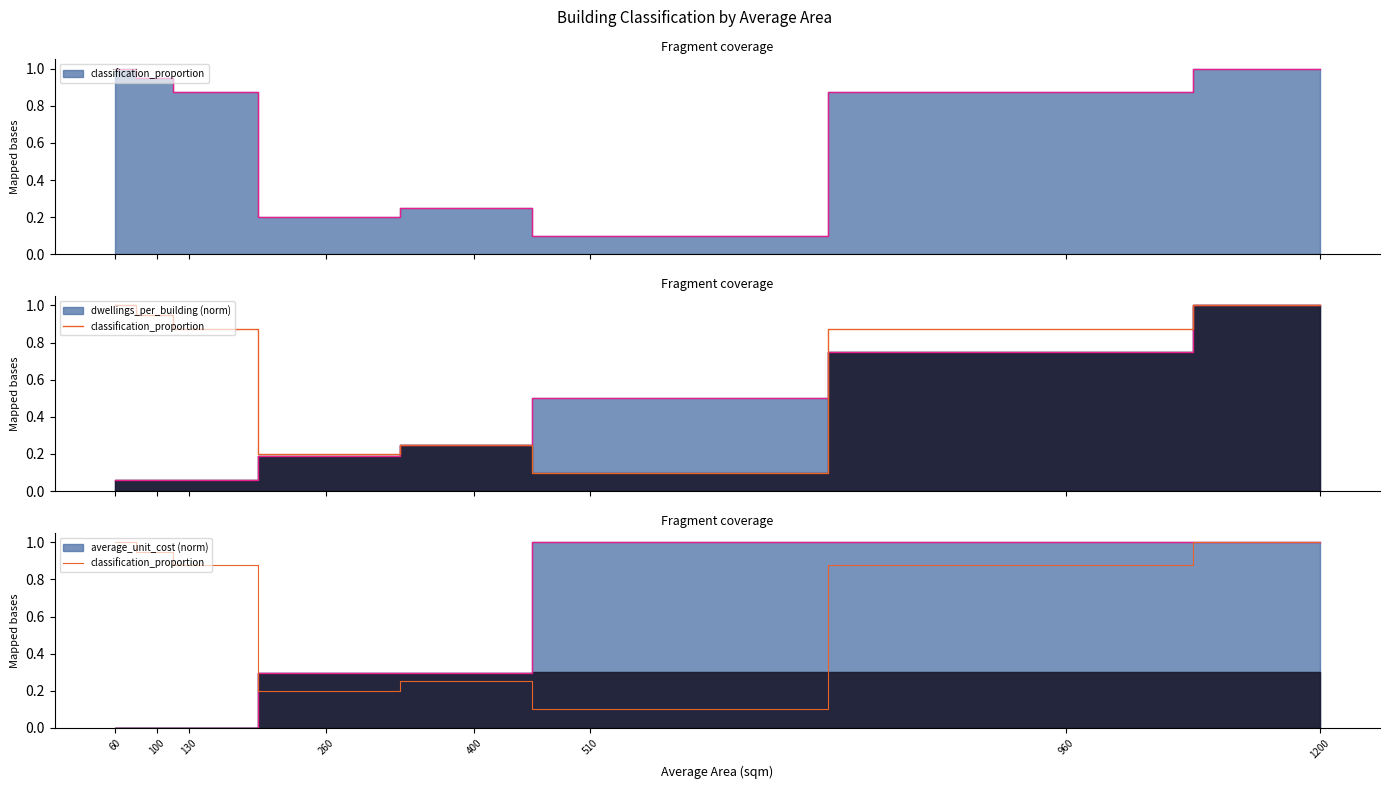

True or false: the data shows 1.5 at 100.

False